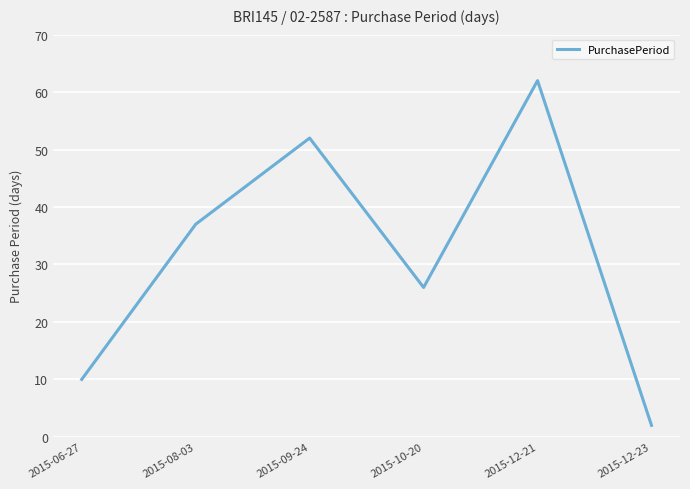

Reading left to right, extract all data points from this chart.

2015-06-27=10	2015-08-03=37	2015-09-24=52	2015-10-20=26	2015-12-21=62	2015-12-23=2